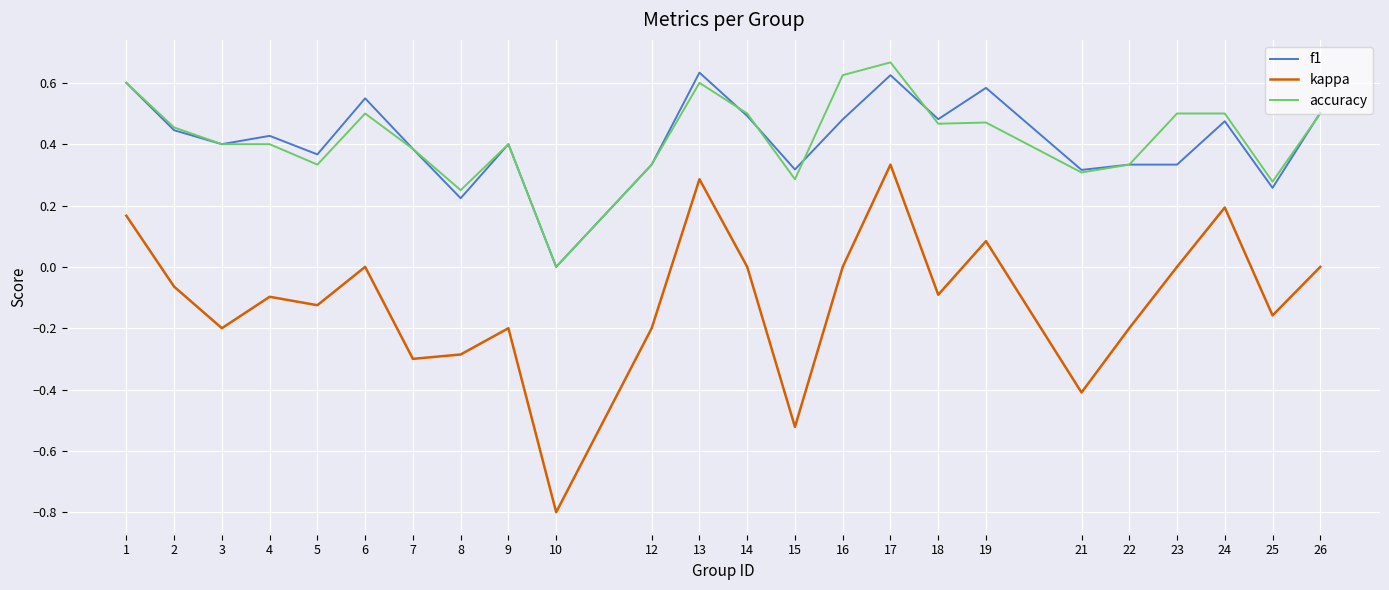

At which category is the sum across all series the highest?

17